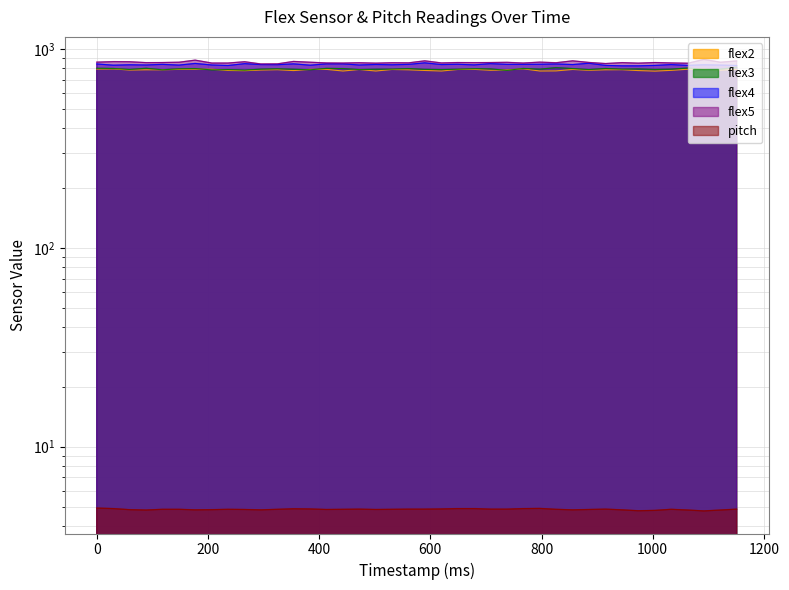

In pitch, how many points are higher than both neighbors (excluding endpoints)?

6